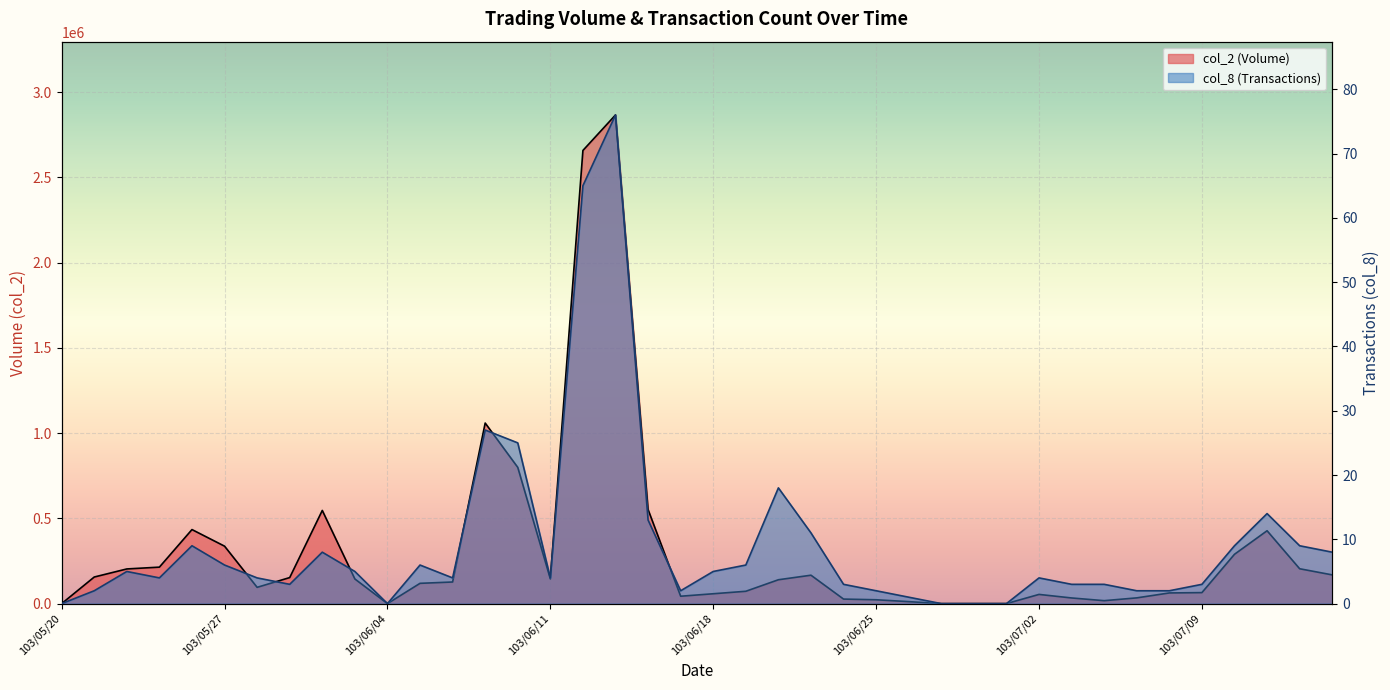

What is the label of the 7th point from the right?

103/07/07